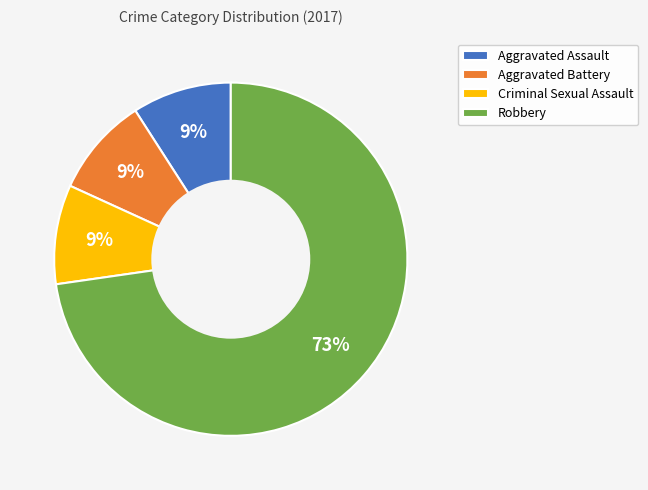

How many slices are in this pie chart?

4